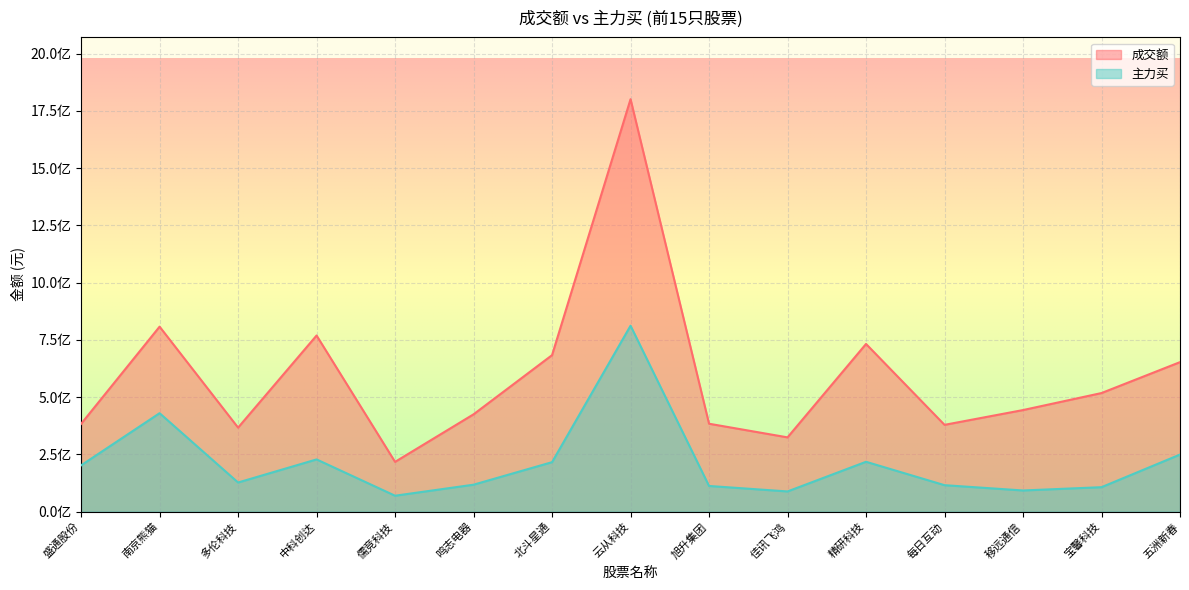

What position from the right is 中科创达?

12